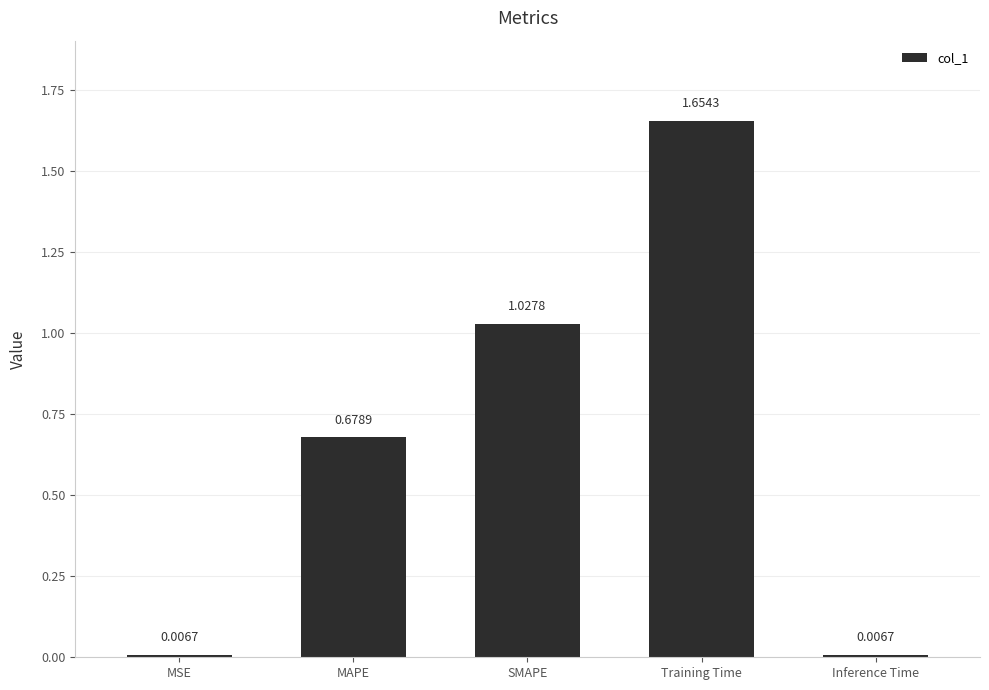

Which has a higher value, Inference Time or SMAPE?

SMAPE